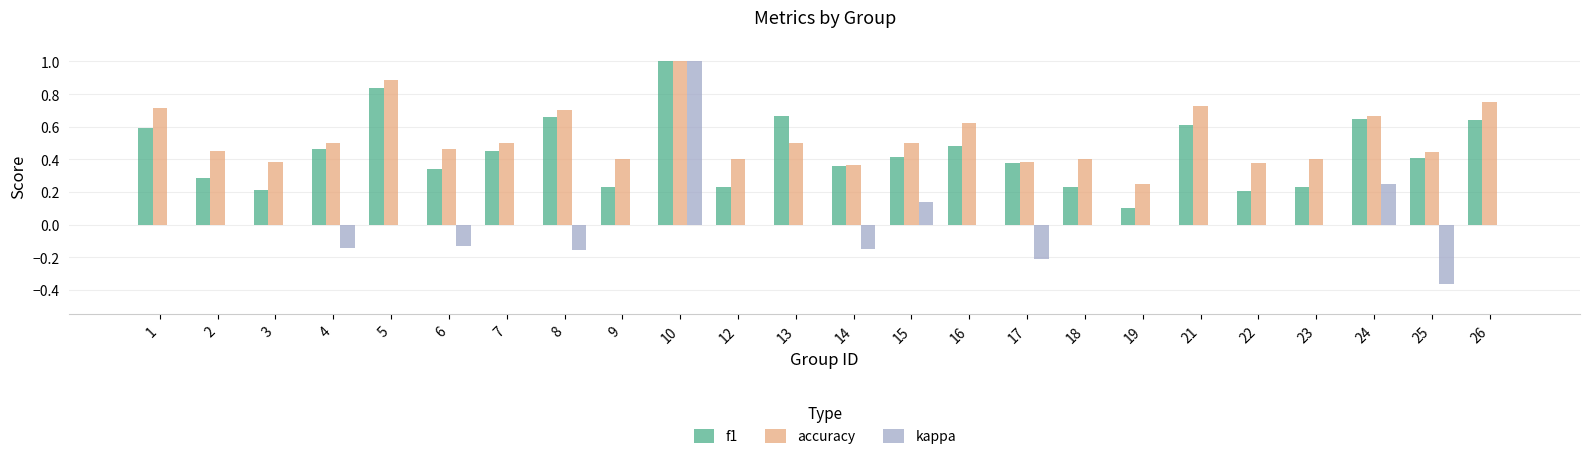

The kappa series shows 0.0 at 16. True or false?

True